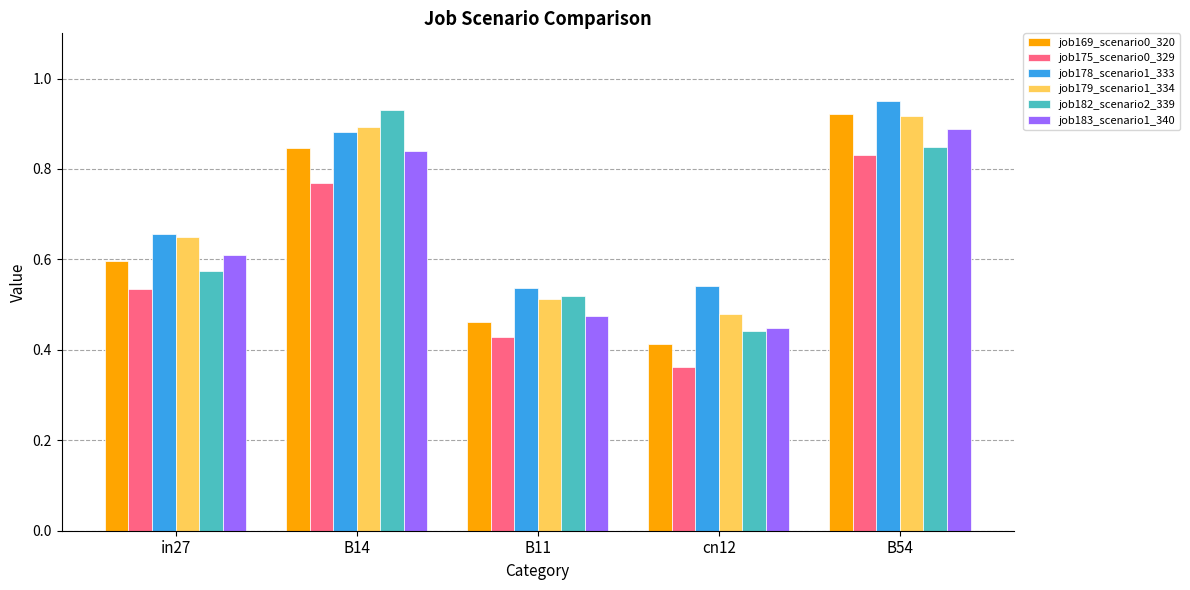

Are the bars horizontal?

No